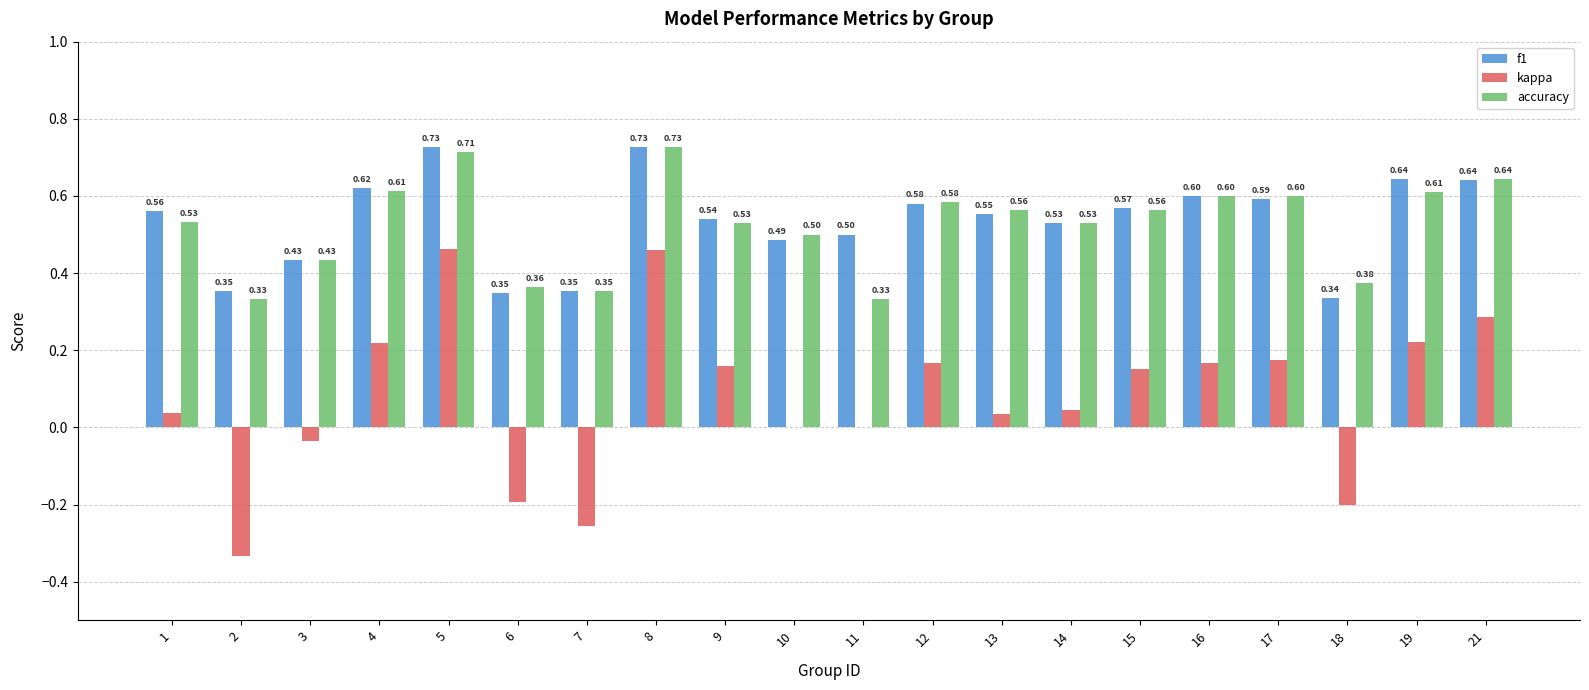

What is the sum of all f1 values?

10.7